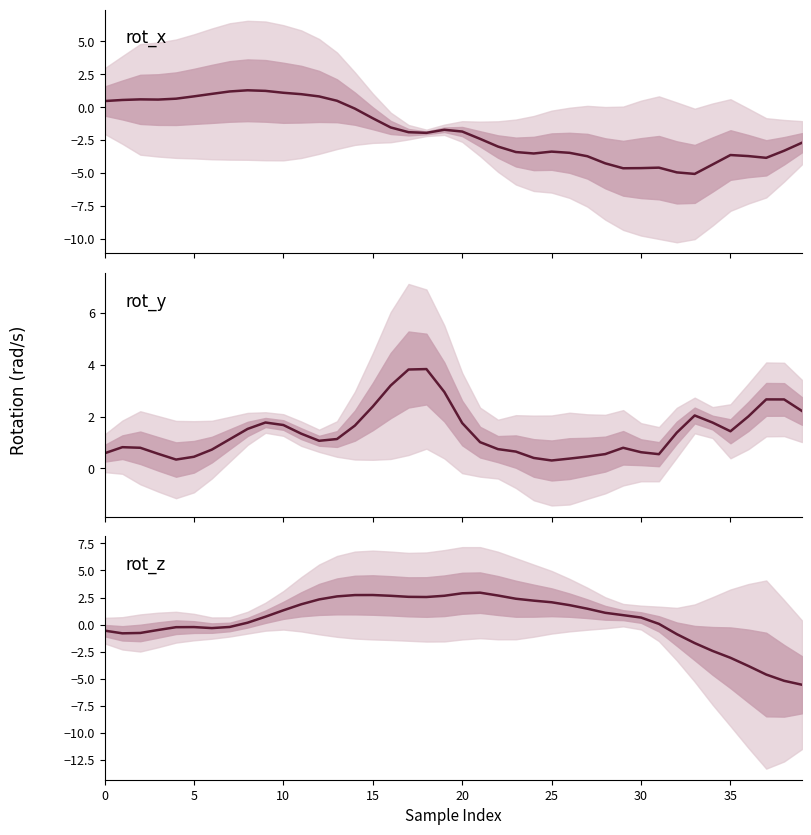

Is it true that rot_z equals 1.8 at 26?

True